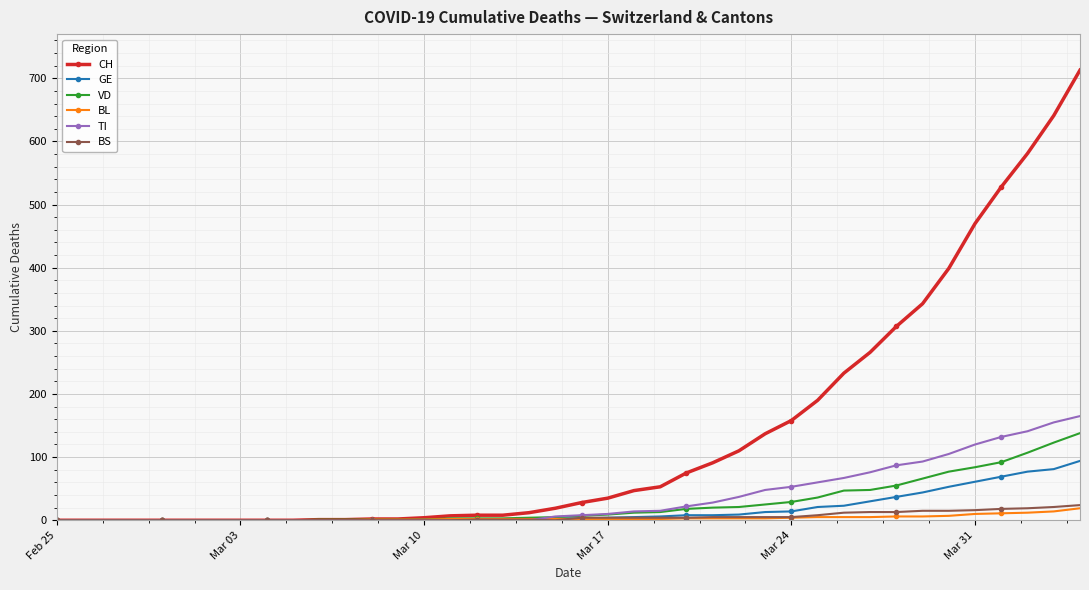

What is the maximum value for TI?

165